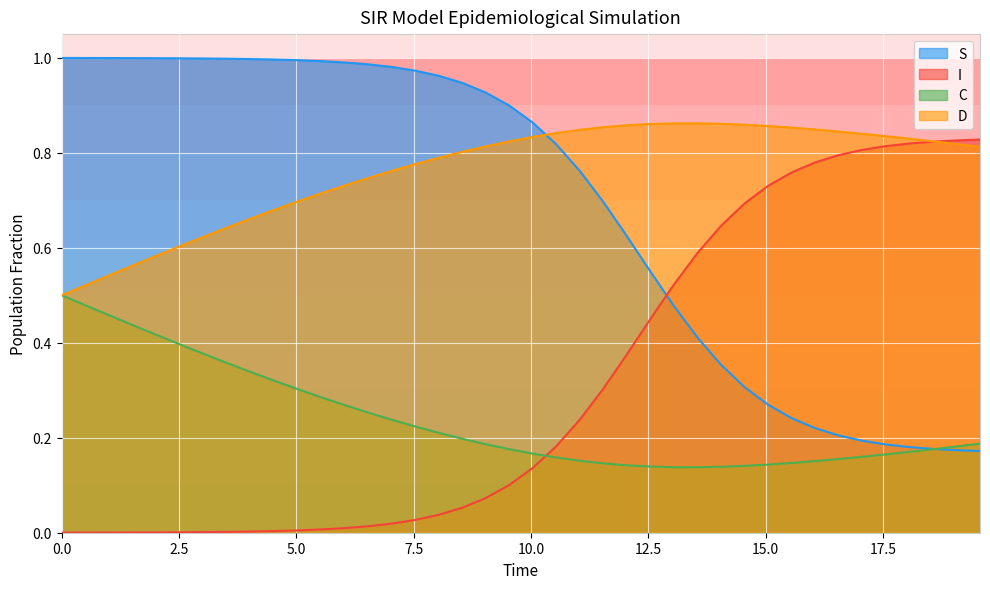

Which series has the largest total across all categories?

D